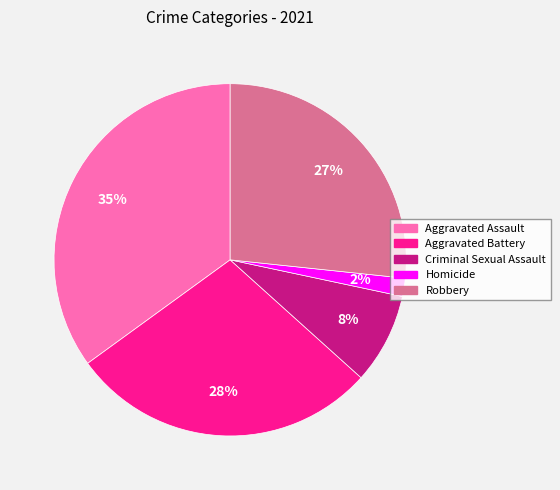

Is there any slice that represents more than half of the pie?

No